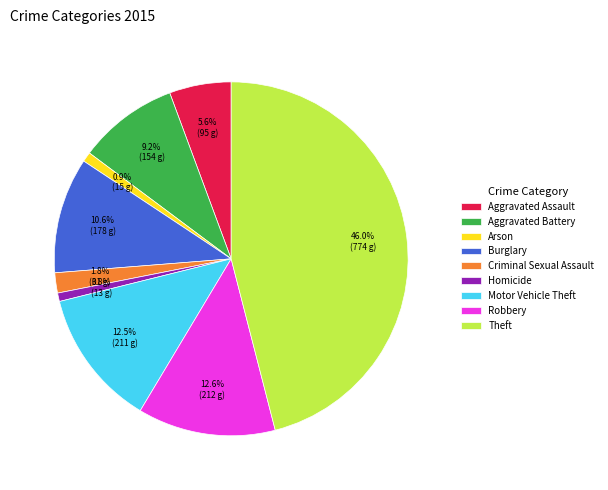

Is the sum of Criminal Sexual Assault and Homicide greater than half?

No